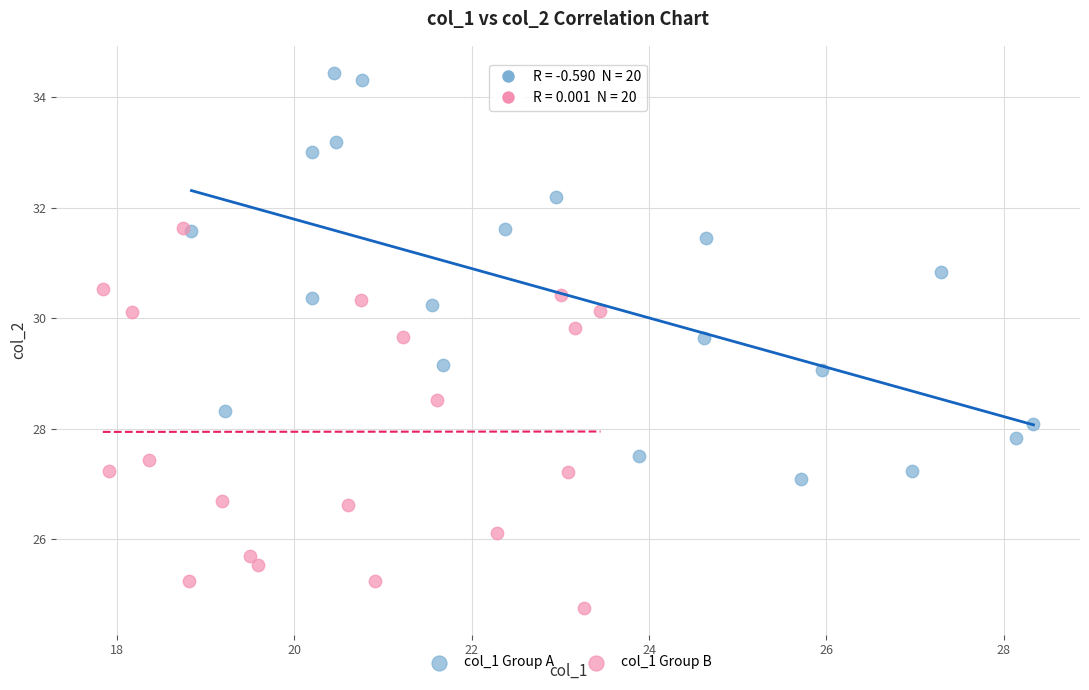

Which series contains the lowest Y value?

col_1 Group B